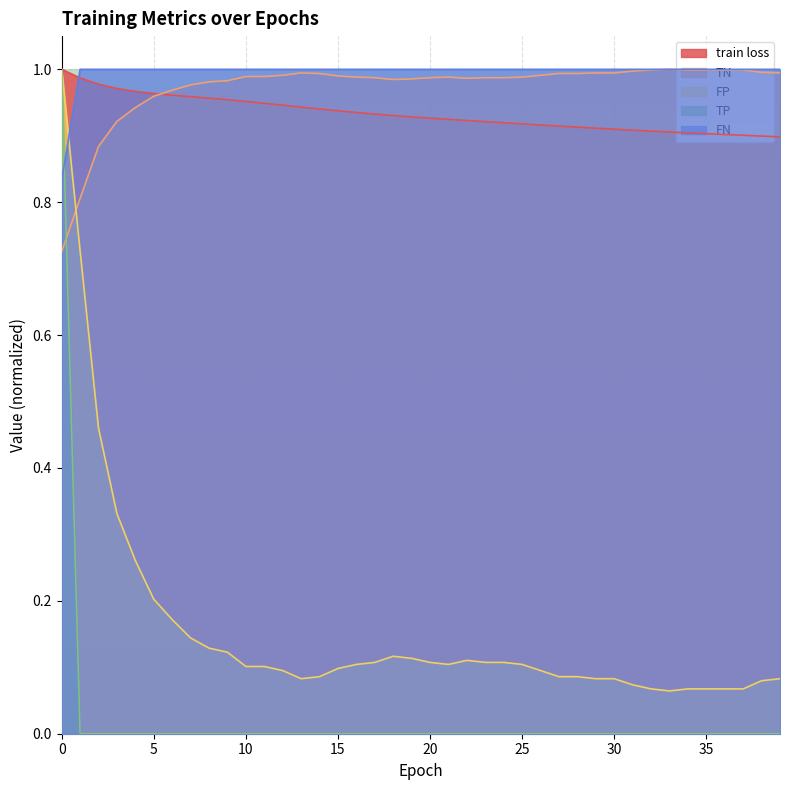

How many lines are shown in the chart?

5